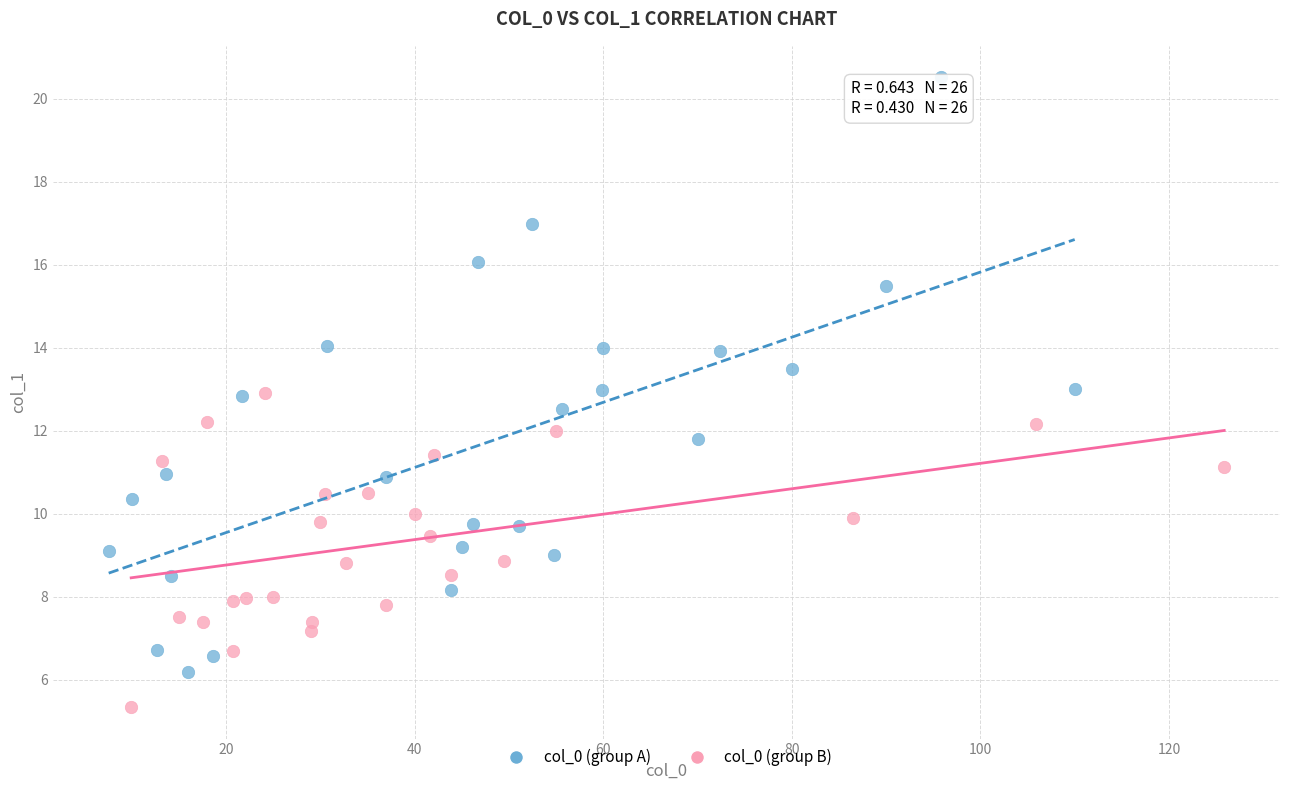

Which series has the widest spread of Y values?

col_0 (group A)